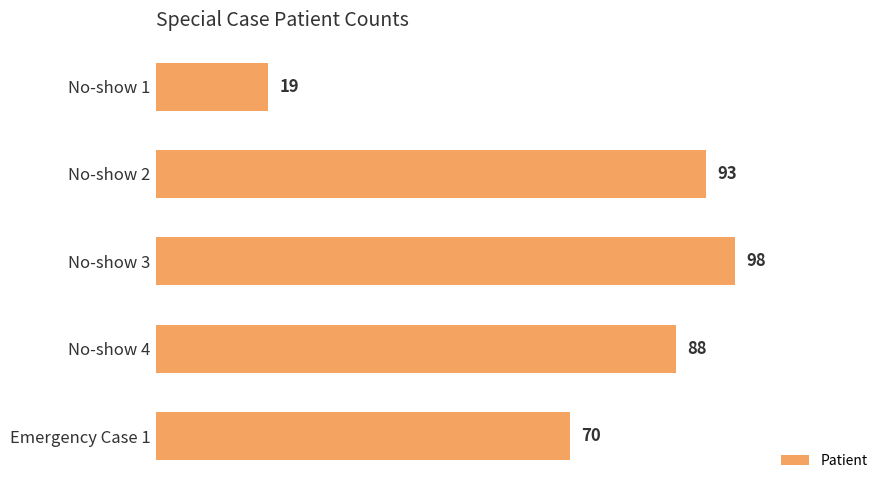

What is the average value?

74